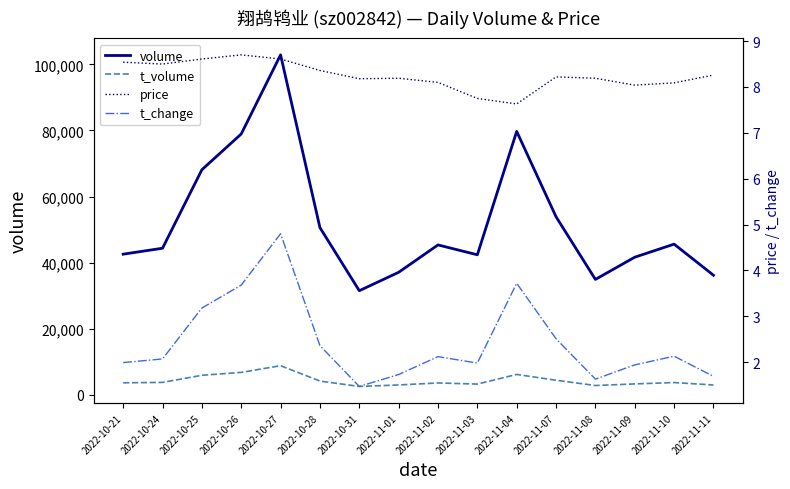

List the series in order of their peak value, lowest first.

t_change, price, t_volume, volume